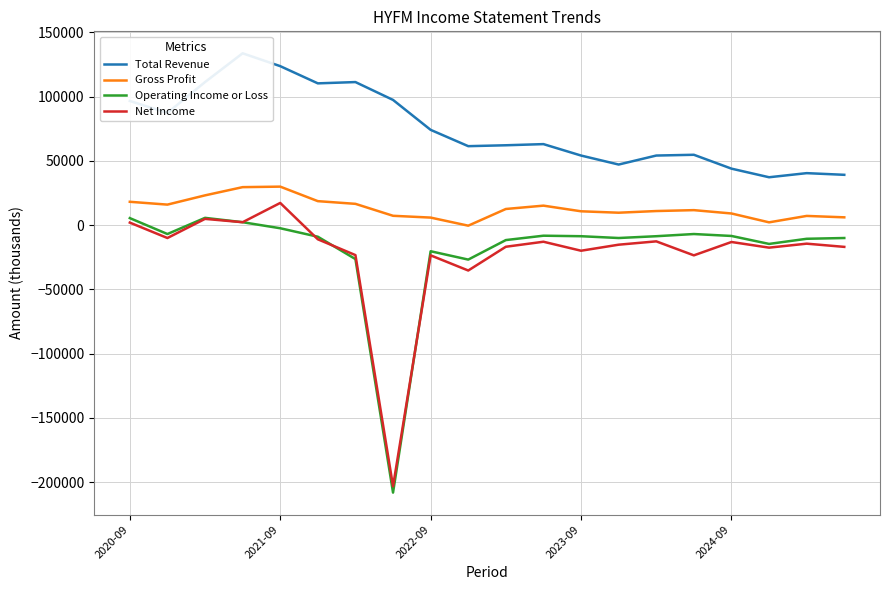

Which category has the highest value in the Net Income series?

2021-09